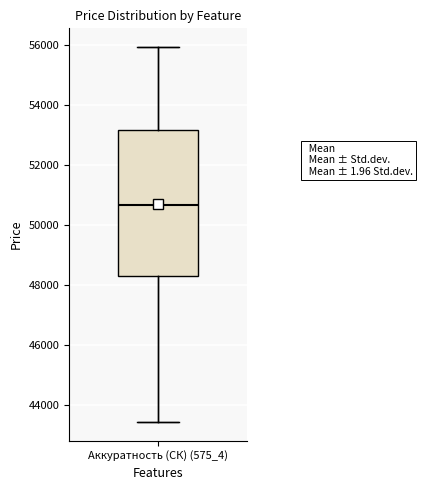

Where does the lower whisker of the box for Аккуратность (СК) (575_4) end on the y-axis? The values are not printed on the chart, so give them approximately, as read against the axis.

43400